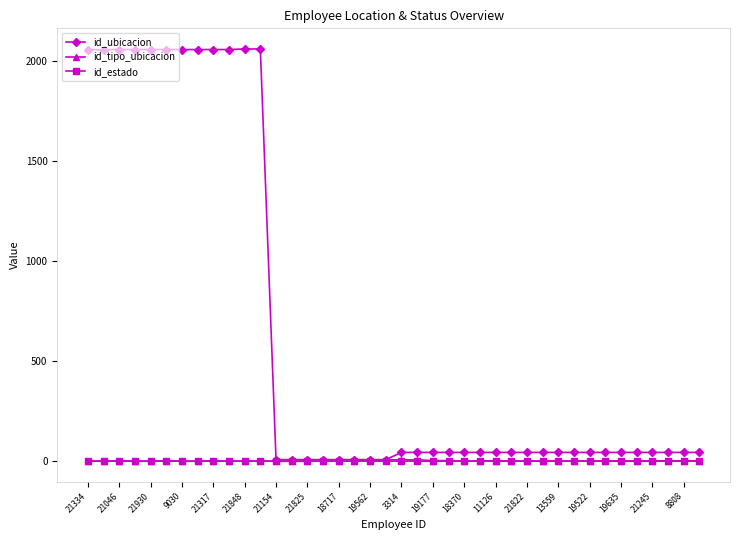

Which series has the widest spread of values?

id_ubicacion